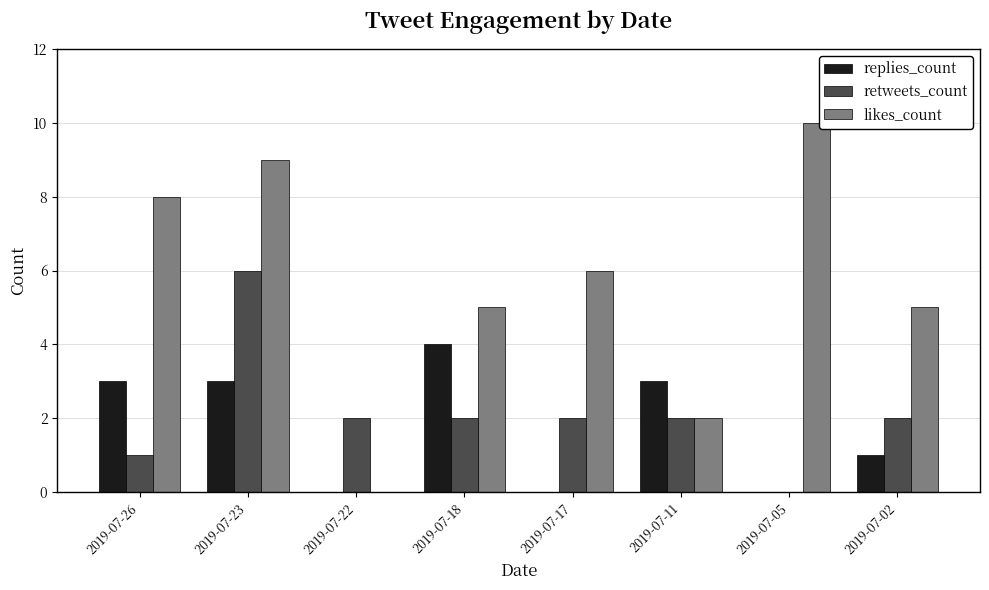

Which category has the highest value across all series?

2019-07-05